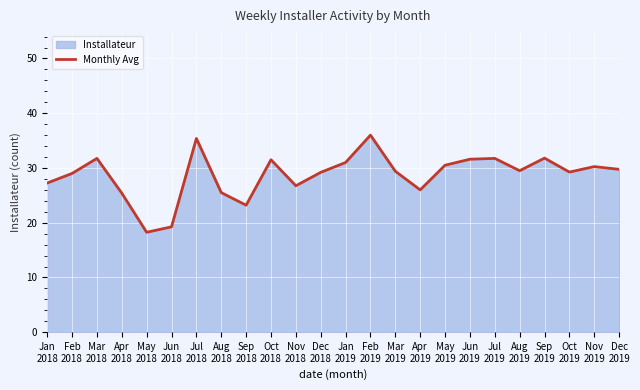

Rank the categories by value from highest to lowest.

Feb
2019, Jul
2018, Sep
2019, Mar
2018, Jul
2019, Jun
2019, Oct
2018, Jan
2019, May
2019, Nov
2019, Dec
2019, Aug
2019, Mar
2019, Oct
2019, Dec
2018, Feb
2018, Jan
2018, Nov
2018, Apr
2019, Aug
2018, Apr
2018, Sep
2018, Jun
2018, May
2018